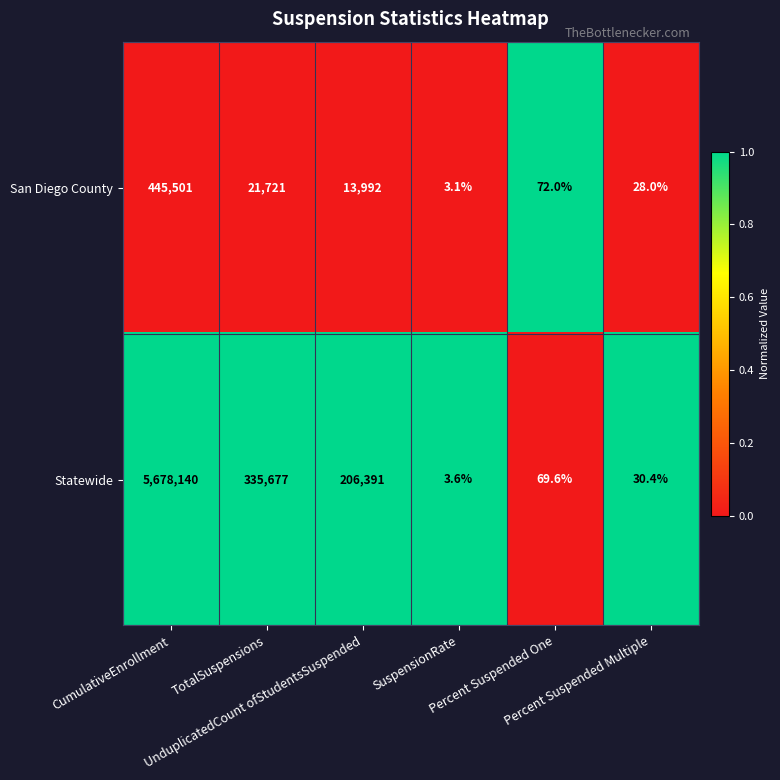

Which series changed the most between UnduplicatedCount ofStudentsSuspended and Percent Suspended Multiple?

Statewide